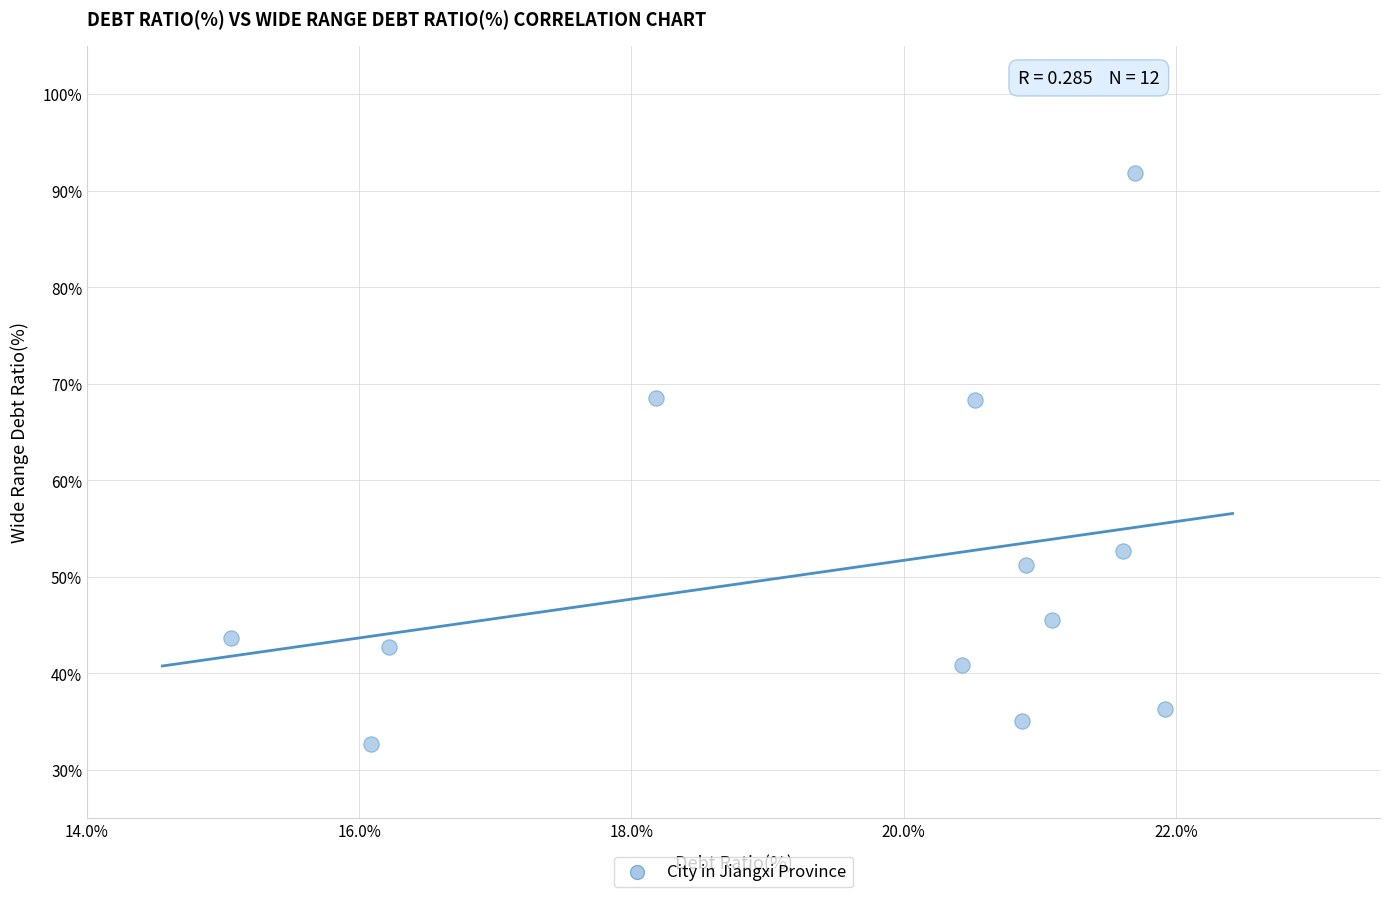

What is the range of Y values (max minus min)?

59.1